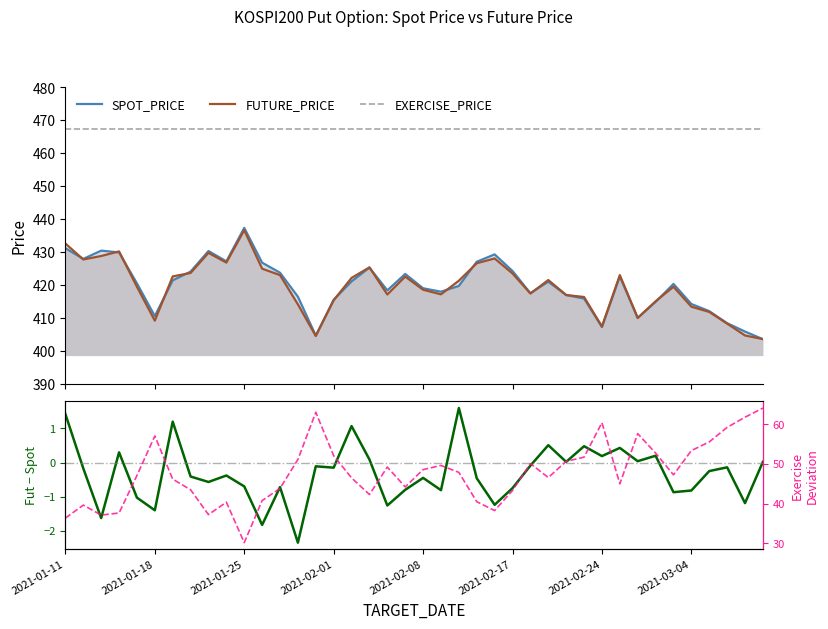

What is the approximate value of SPOT_PRICE at 2021-01-26?

426.7